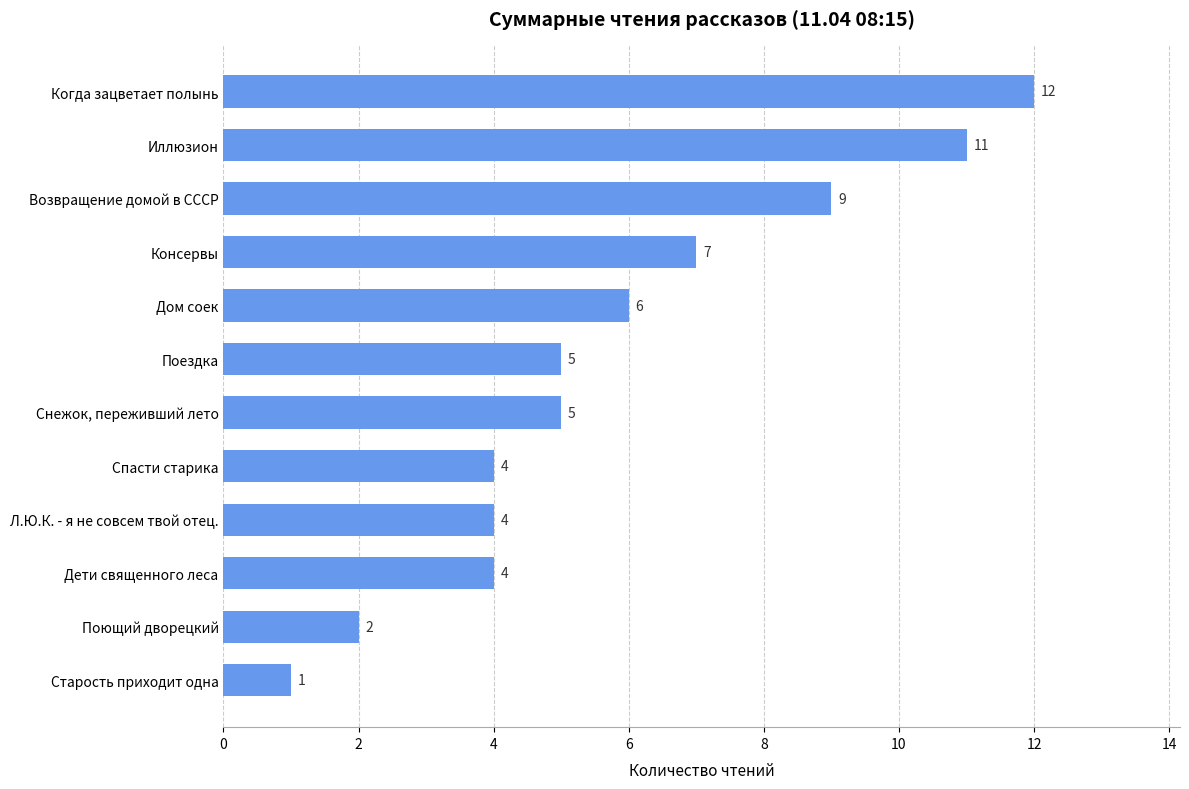

Reading top to bottom, transcribe all the data shown in this chart.

Когда зацветает полынь=12	Иллюзион=11	Возвращение домой в СССР=9	Консервы=7	Дом соек=6	Поездка=5	Снежок, переживший лето=5	Спасти старика=4	Л.Ю.К. - я не совсем твой отец.=4	Дети священного леса=4	Поющий дворецкий=2	Старость приходит одна=1